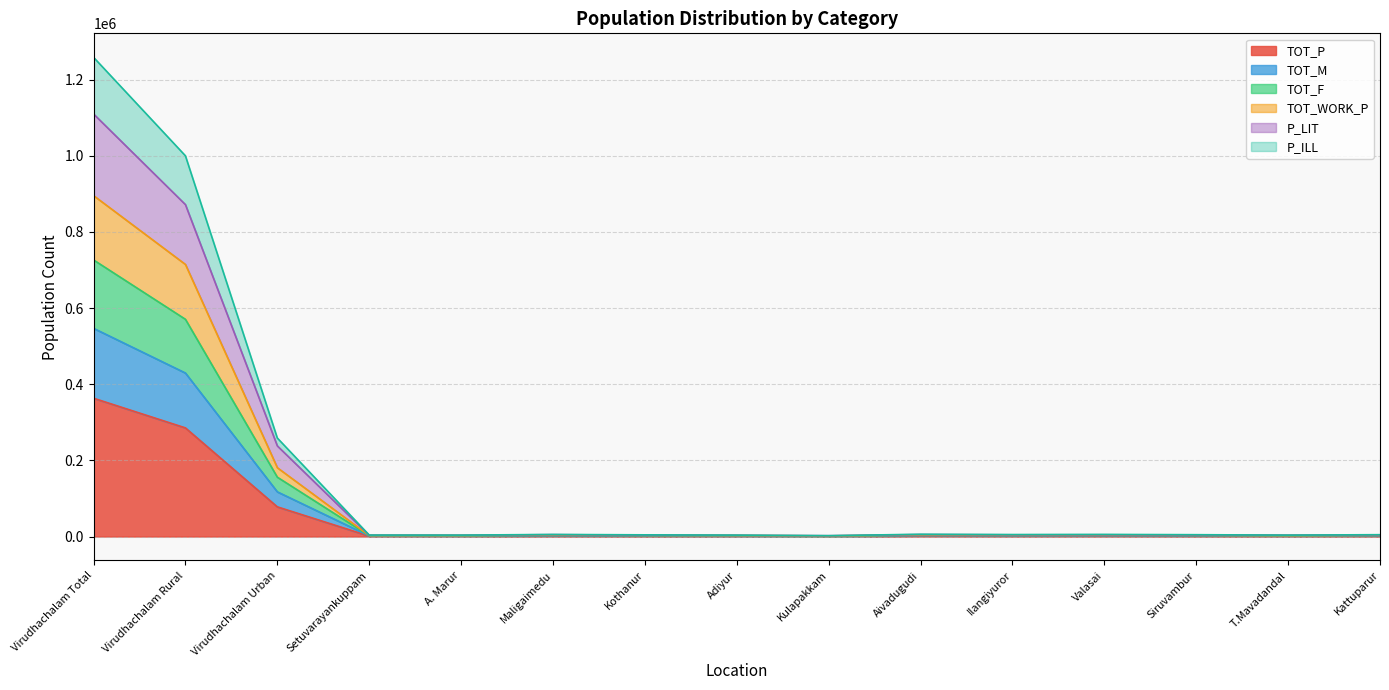

How many data points in TOT_F are above 2766?

7